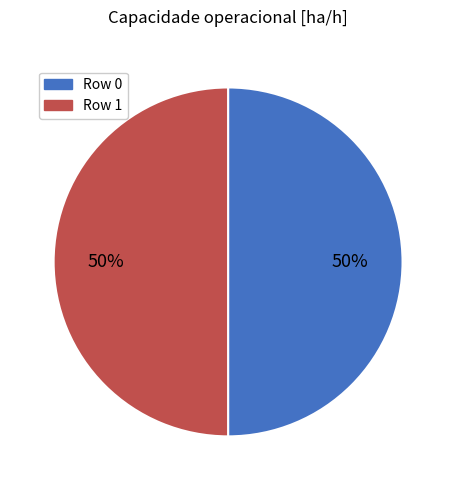

To the nearest percent, what is the average slice percentage?

50%